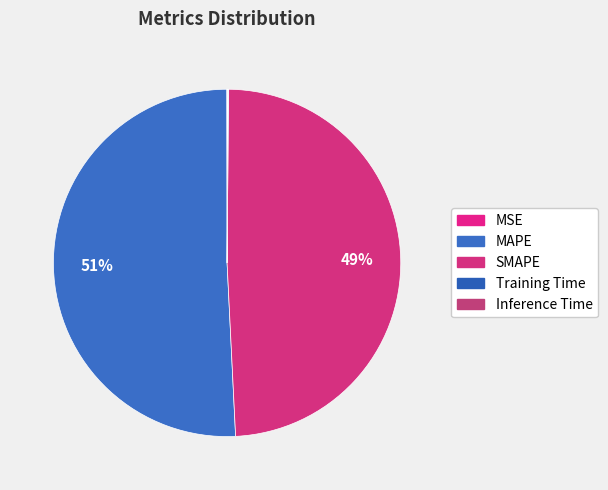

Which slice is the largest?

MAPE